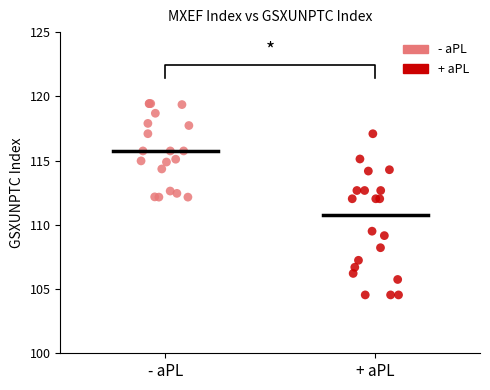

Which series contains the highest Y value?

- aPL